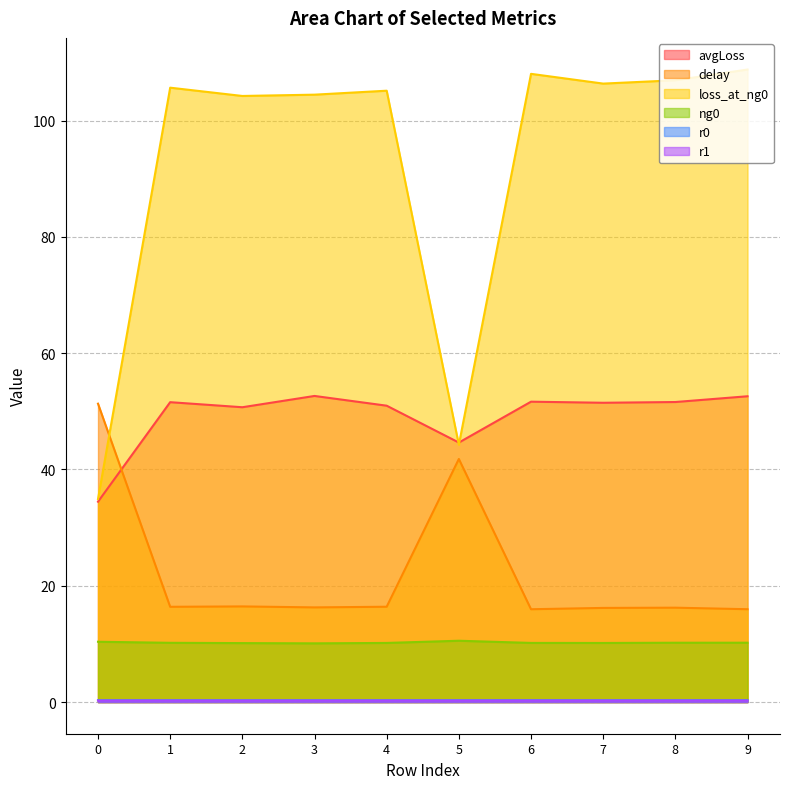

True or false: r0 has a value of 0.3 at 8.

True